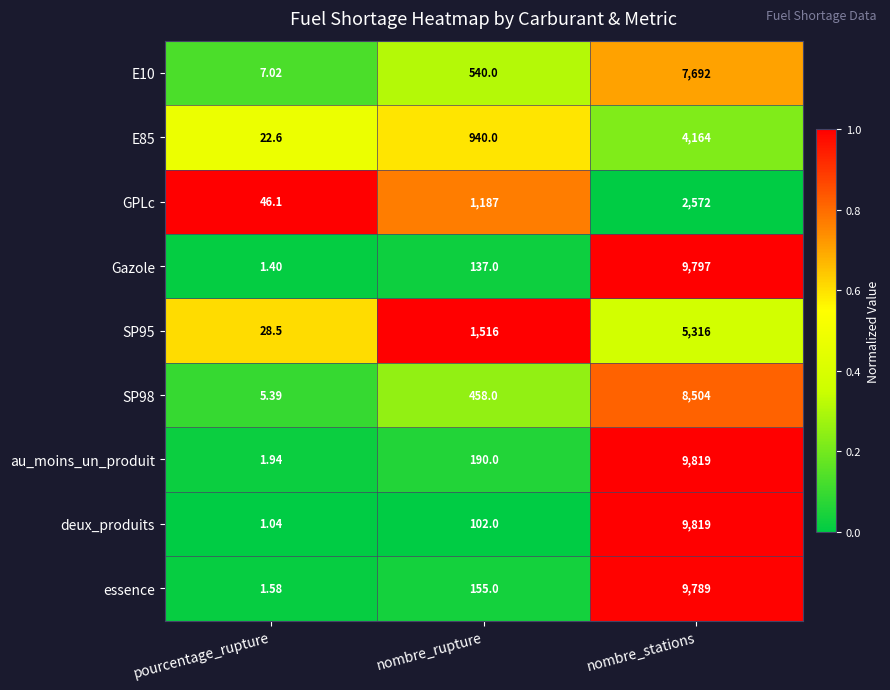

Which category has the lowest value across all series?

pourcentage_rupture